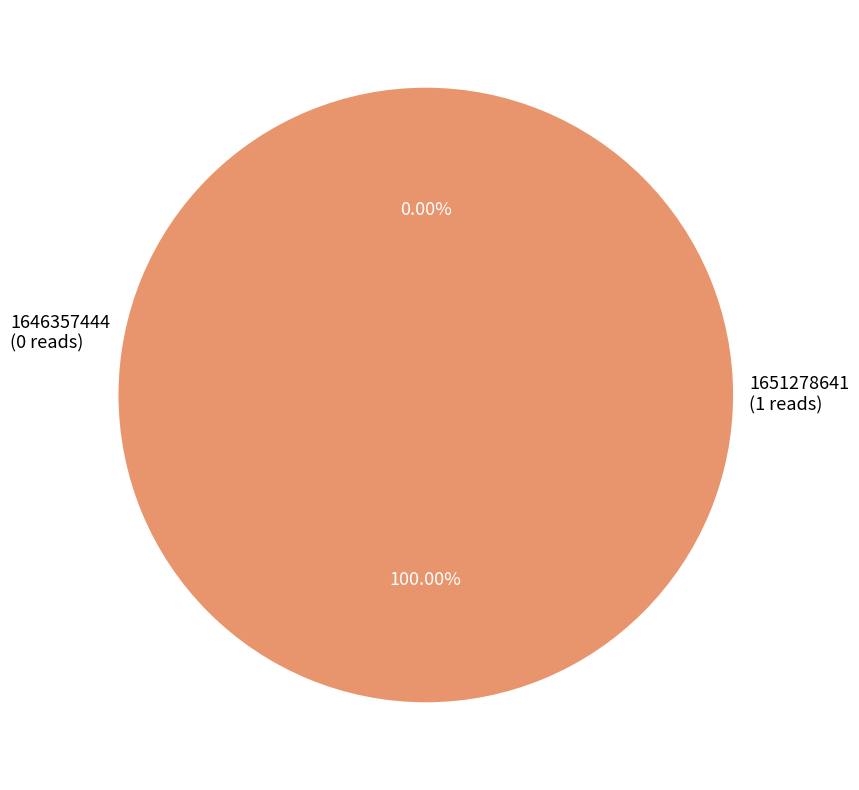

True or false: 1646357444 accounts for 0% of the total.

True